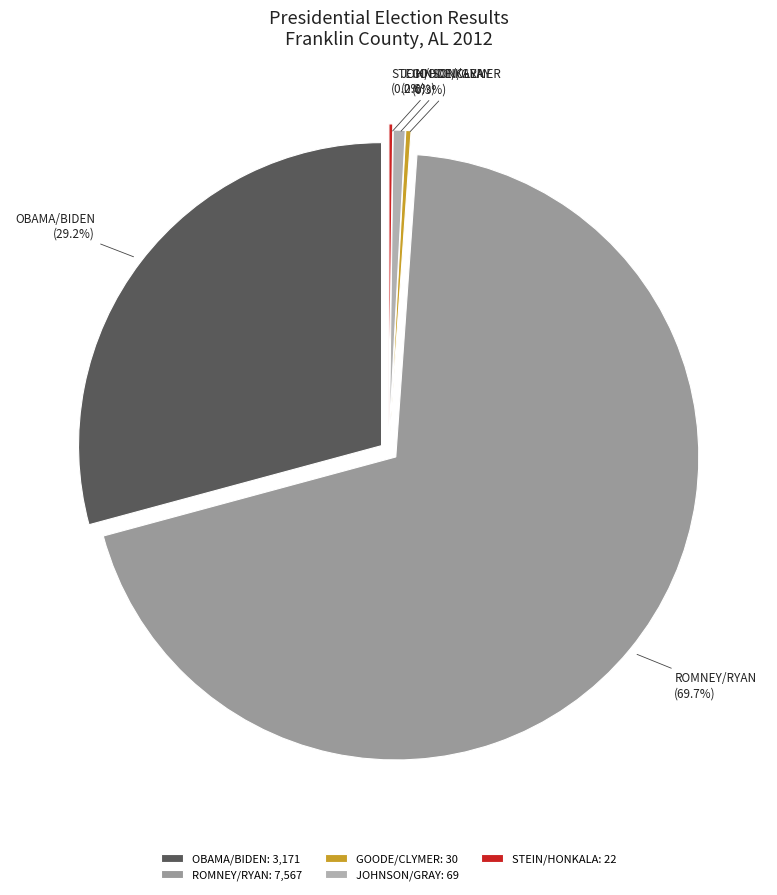

How many segments does this pie chart have?

5